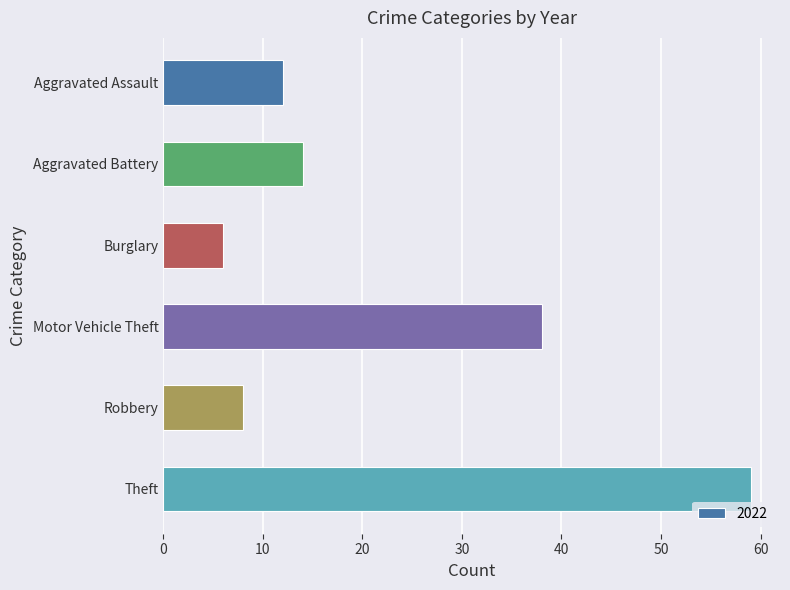

What is the label of the 5th bar from the bottom?

Aggravated Battery